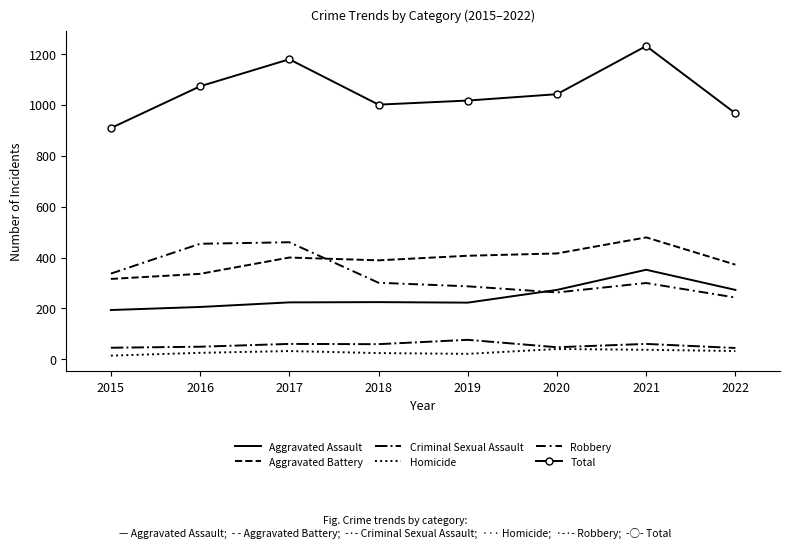

How many interior local valleys does the Criminal Sexual Assault series have?

2